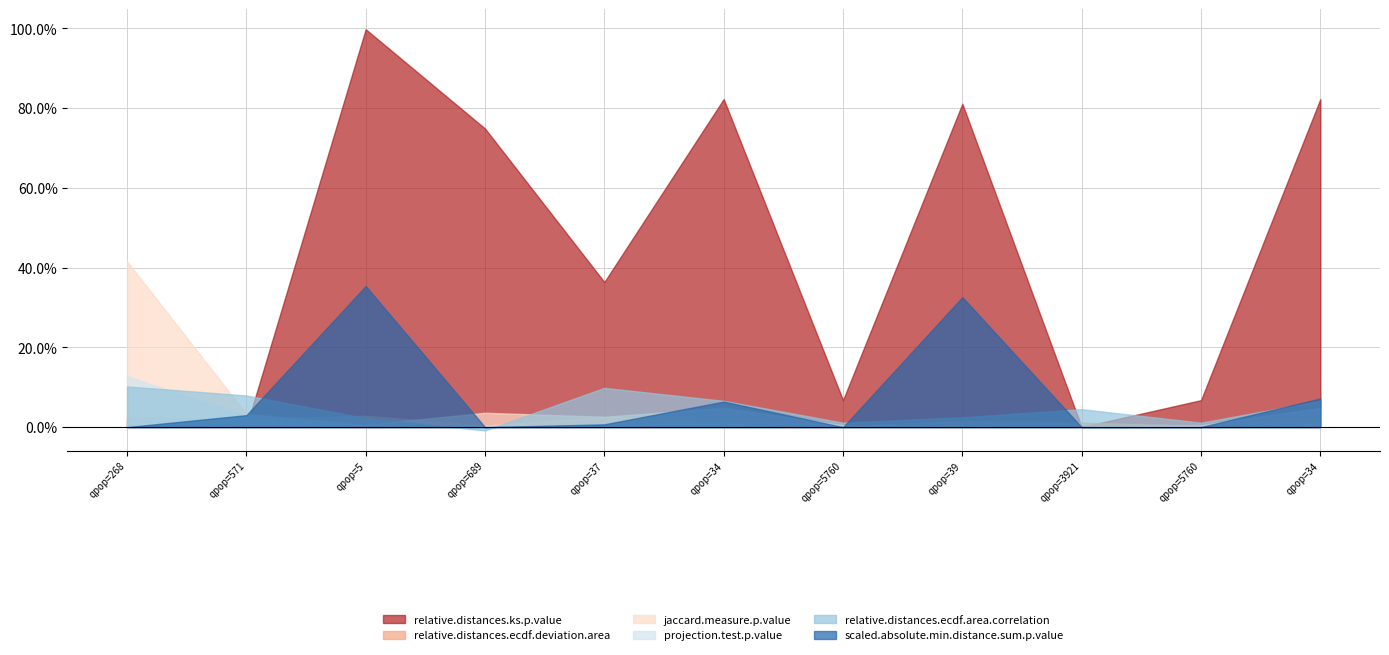

Reading left to right, transcribe all the data shown in this chart.

relative.distances.ks.p.value: 268=0.0	571=0.0	5=1.0	689=0.7	37=0.4	34=0.8	5760=0.1	39=0.8	3921=0.0	5760=0.1	34=0.8
relative.distances.ecdf.deviation.area: 268=0.0	571=0.0	5=0.0	689=0.0	37=0.0	34=0.0	5760=0.0	39=0.0	3921=0.0	5760=0.0	34=0.0
jaccard.measure.p.value: 268=0.4	571=0.0	5=0.0	689=0.0	37=0.0	34=0.0	5760=0.0	39=0.0	3921=0.0	5760=0.0	34=0.0
projection.test.p.value: 268=0.1	571=0.0	5=0.0	689=0.0	37=0.0	34=0.0	5760=0.0	39=0.0	3921=0.0	5760=0.0	34=0.0
relative.distances.ecdf.area.correlation: 268=0.1	571=0.1	5=0.0	689=-0.0	37=0.1	34=0.1	5760=0.0	39=0.0	3921=0.0	5760=0.0	34=0.1
scaled.absolute.min.distance.sum.p.value: 268=0.0	571=0.0	5=0.4	689=0.0	37=0.0	34=0.1	5760=0.0	39=0.3	3921=0.0	5760=0.0	34=0.1